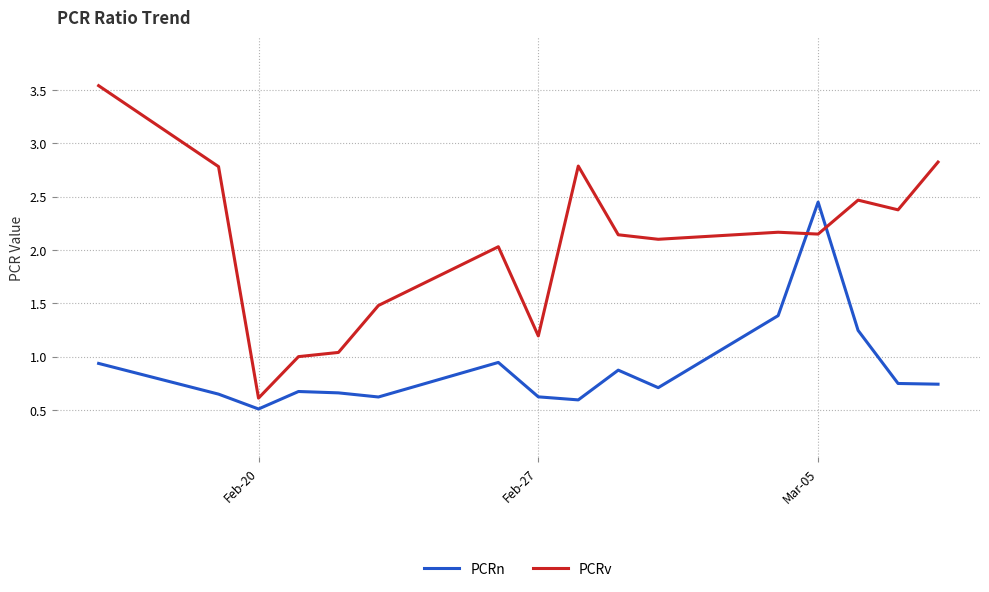

Which series has the largest total across all categories?

PCRv